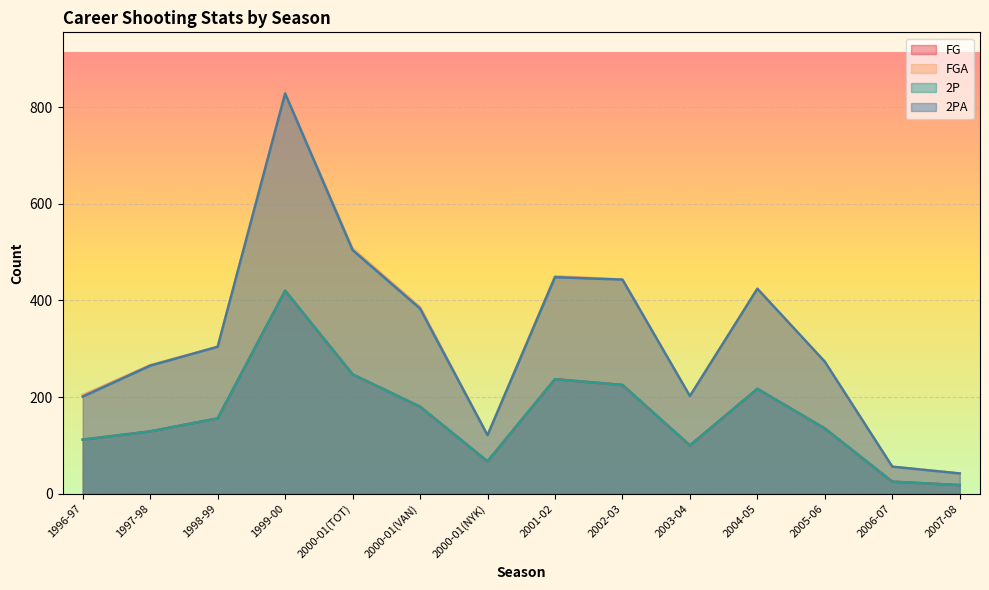

What is the value of the 2P point at the 10th from the left?

100